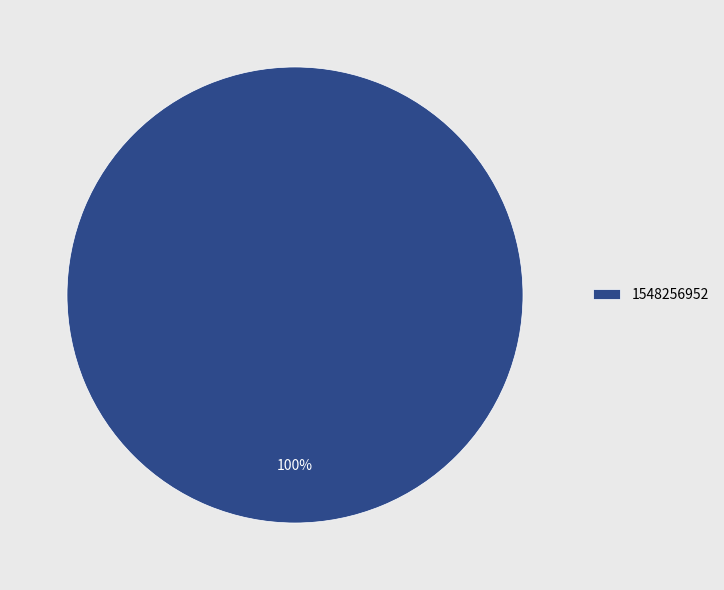

How many segments does this pie chart have?

1